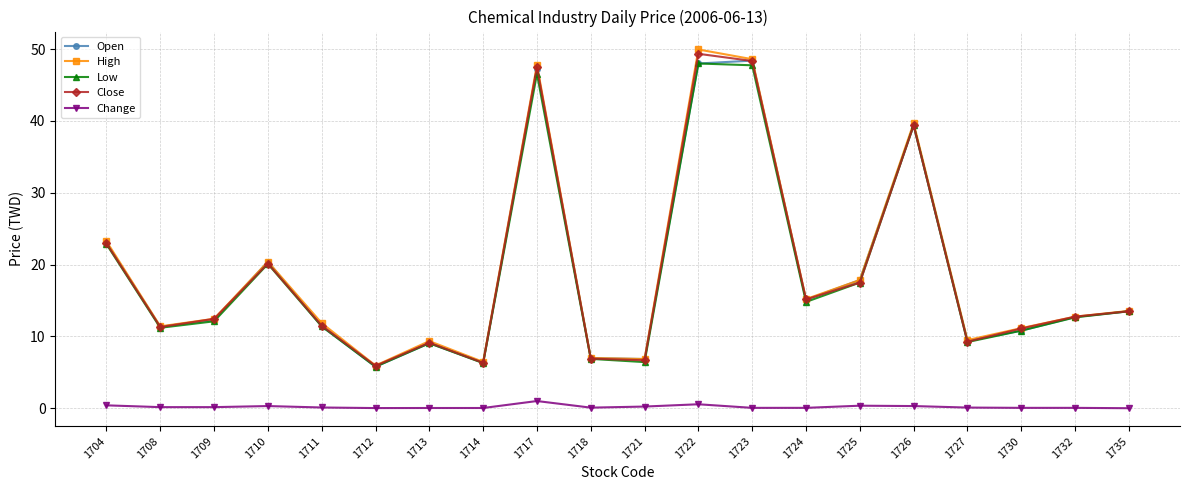

True or false: Low has a value of 39.4 at 1726.

True